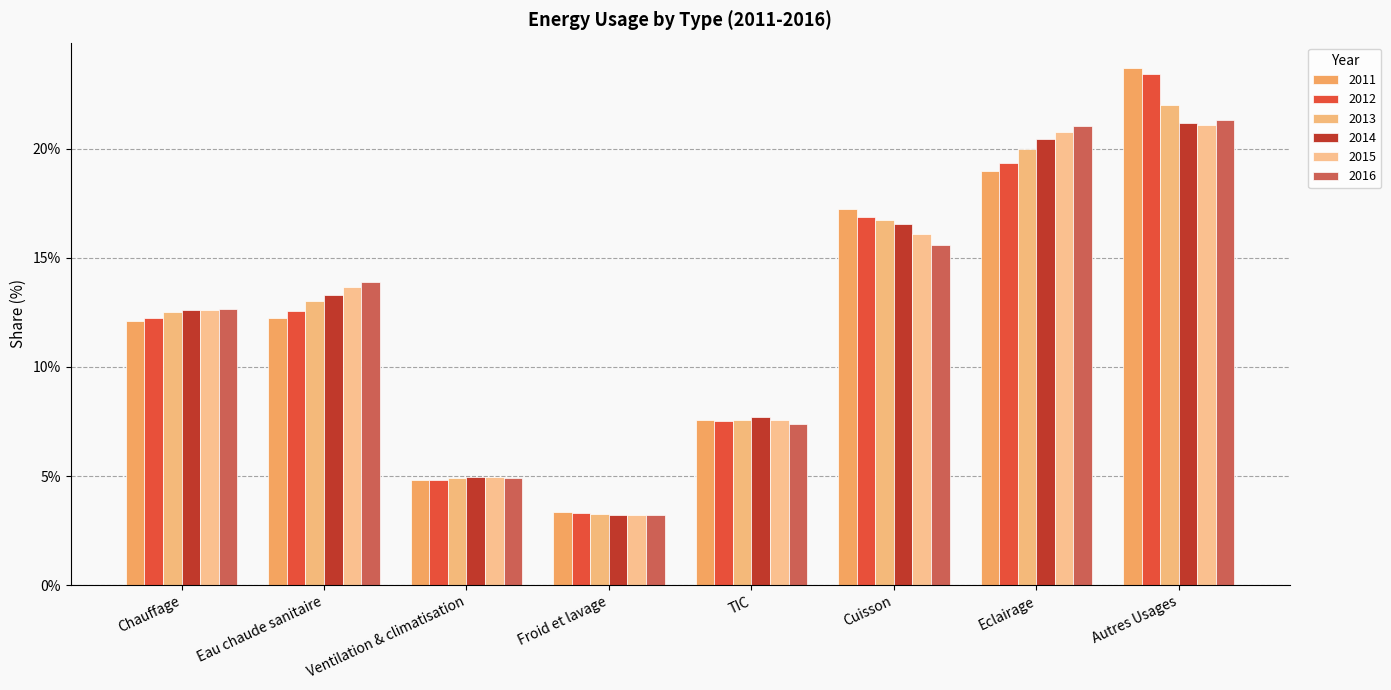

How many groups of bars are there?

8